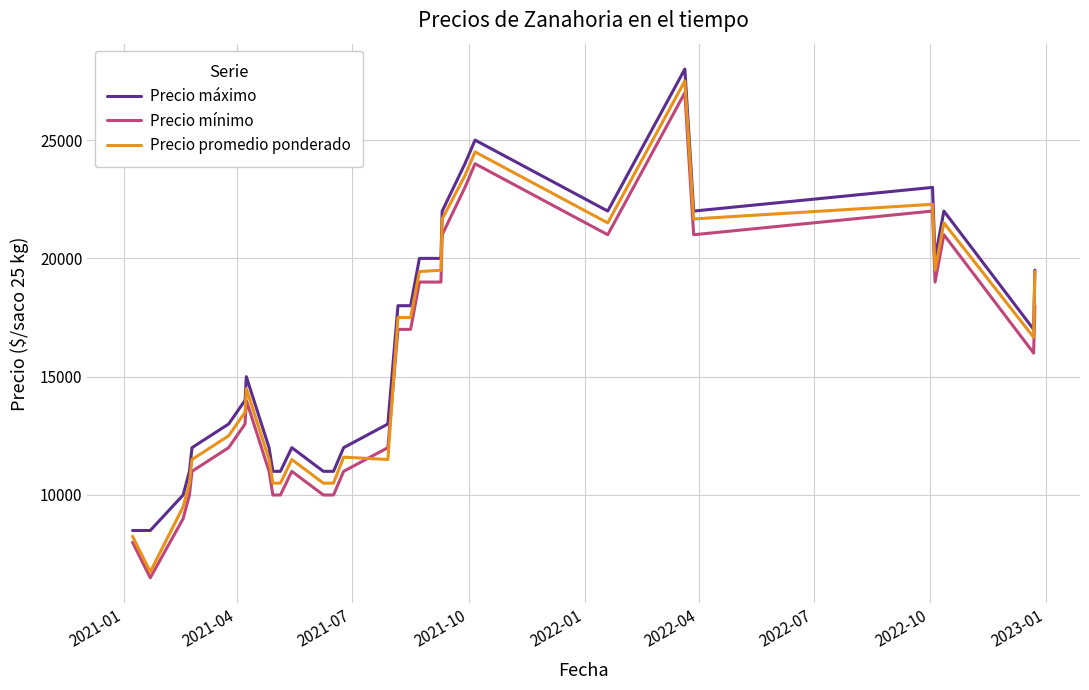

Which series has the widest spread of values?

Precio promedio ponderado